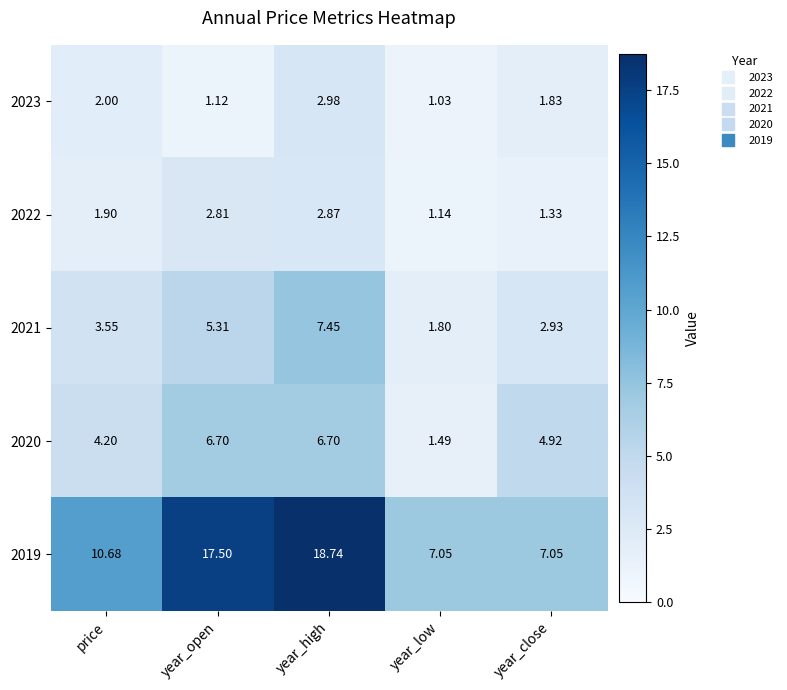

Which series has the largest range (max minus min)?

2019